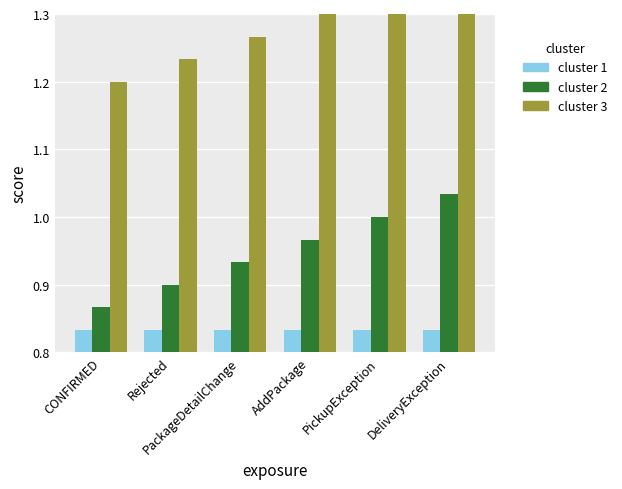

Between CONFIRMED and PickupException, which series saw the biggest shift?

cluster 2